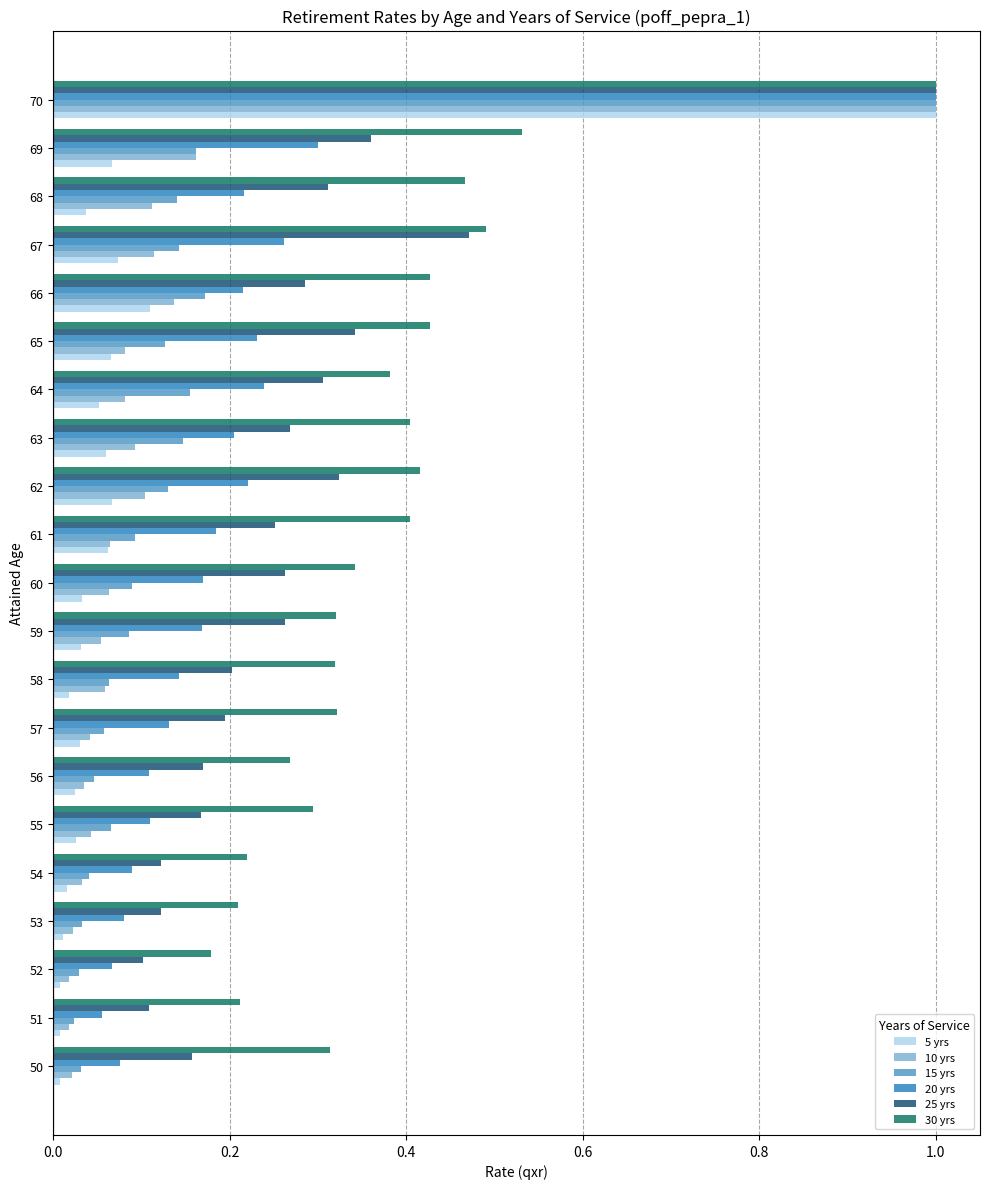

What is the difference between the maximum and second lowest values in the 30 yrs series?

0.8